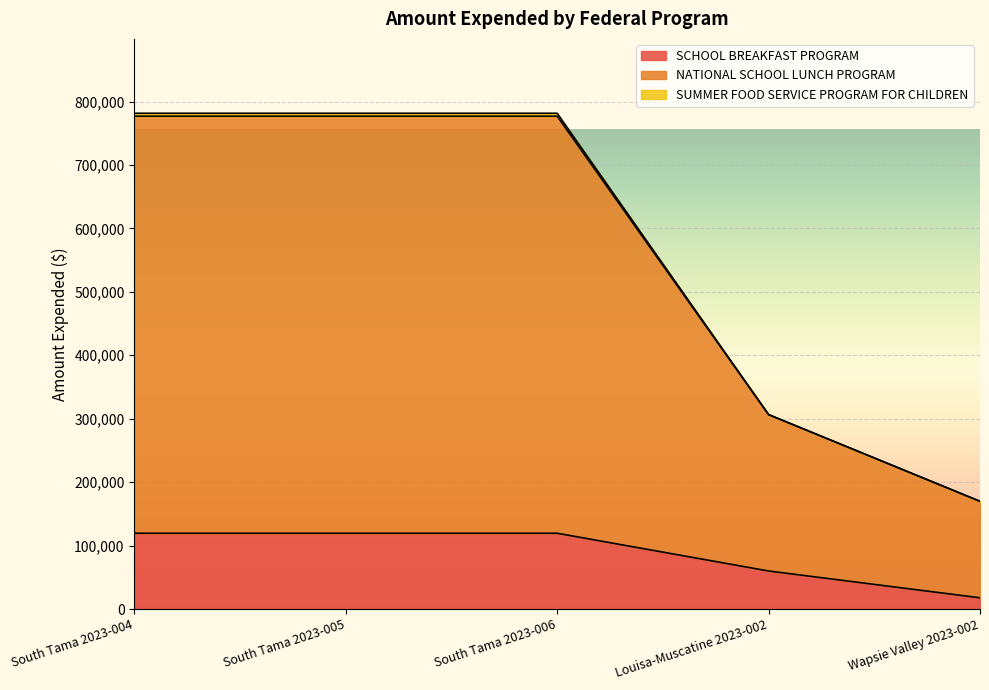

Does the chart display data point markers on the line(s)?

No